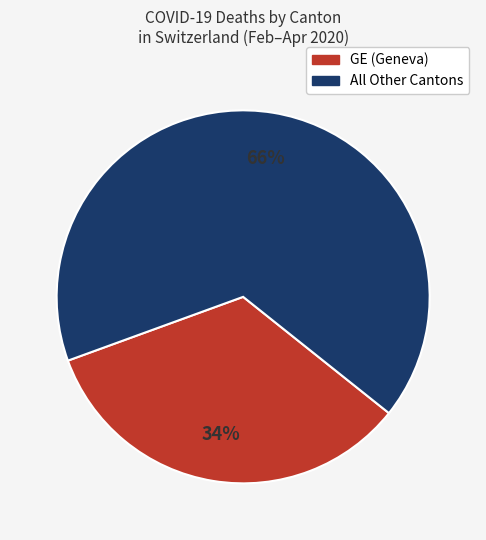

To the nearest percent, what is the average slice percentage?

50%